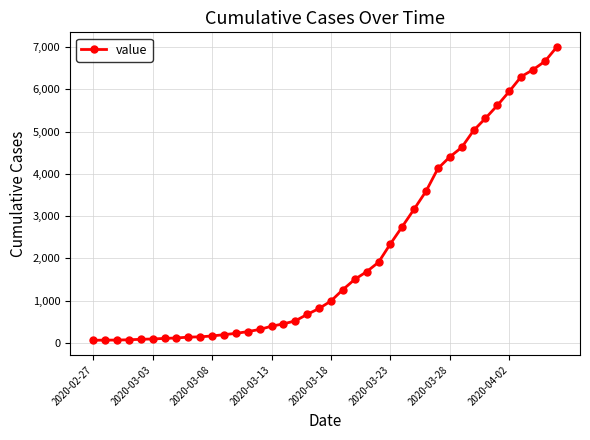

What is the greatest value displayed?

7003